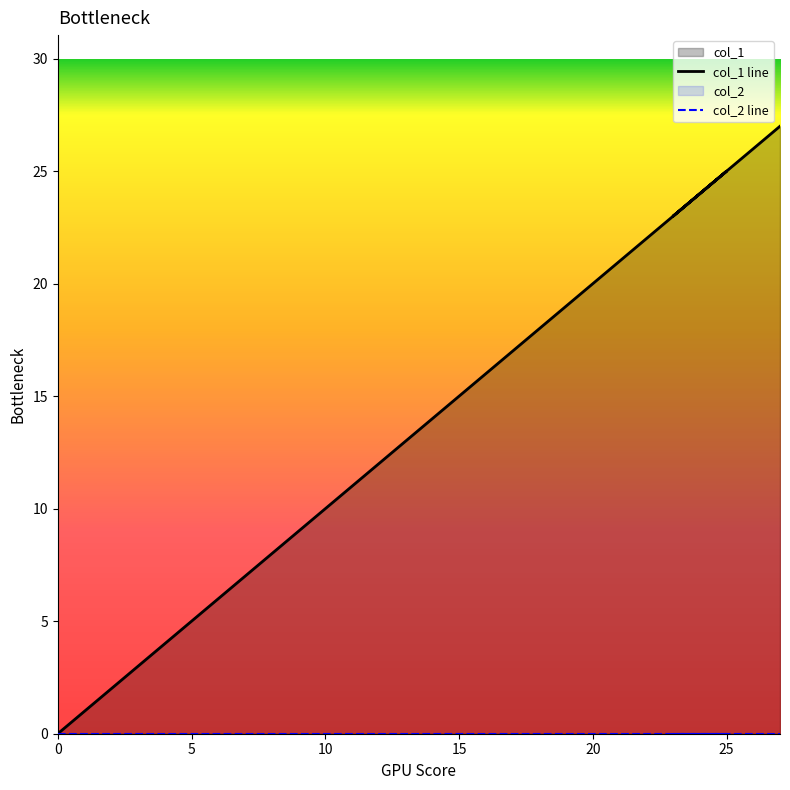

Is the value of col_1 line at 14 greater than the value of col_2 line at 5?

Yes